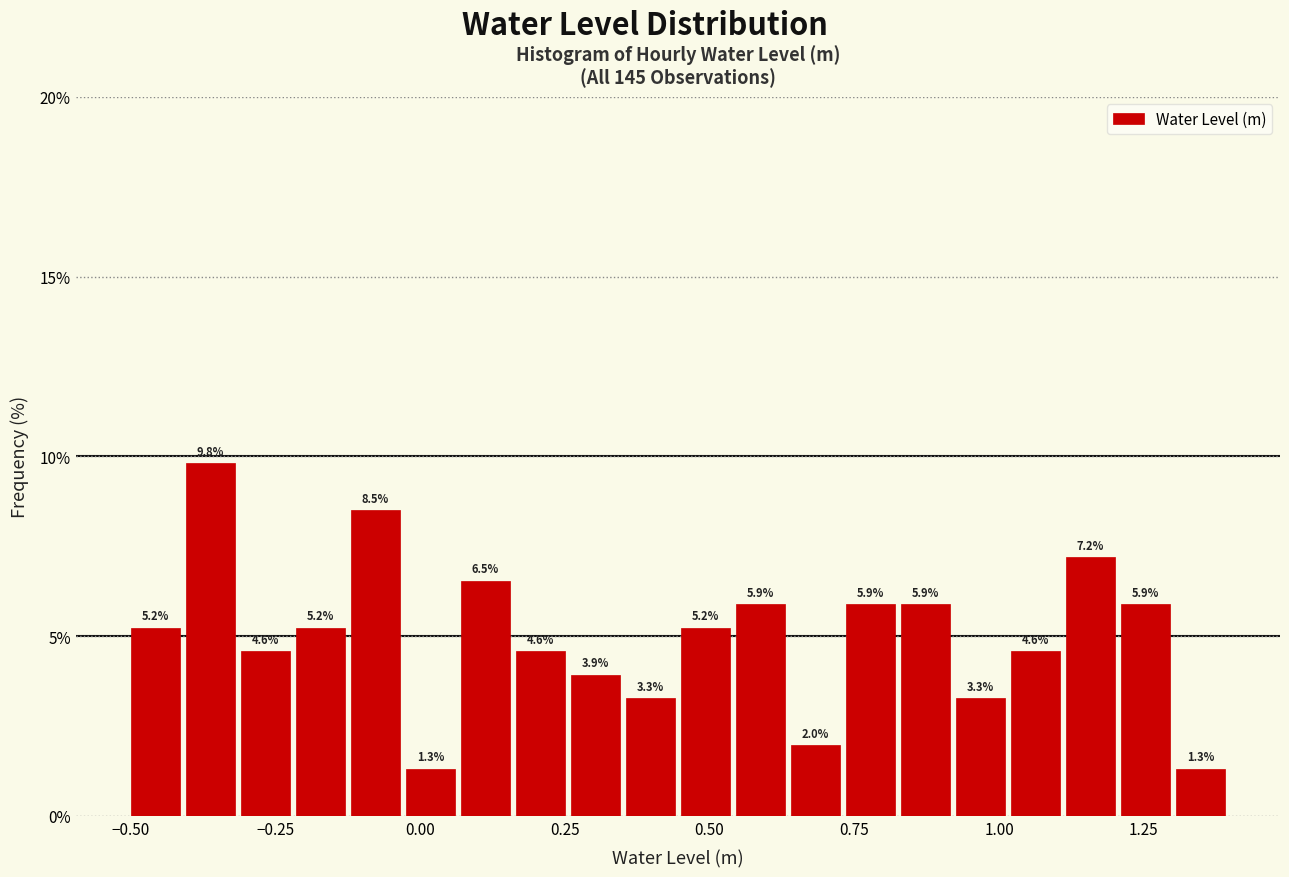

Read against the x-axis, roughly where is the centre of the tallest bar?

-0.35